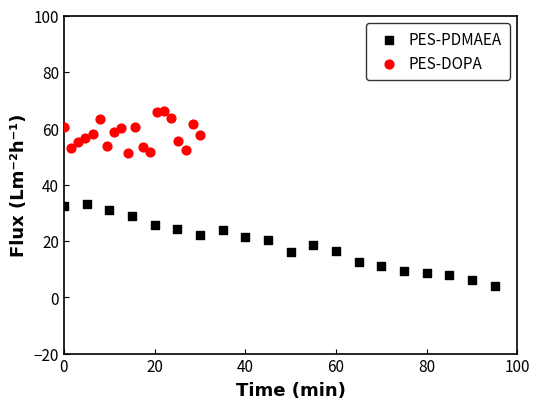

Which series contains the lowest Y value?

PES-PDMAEA